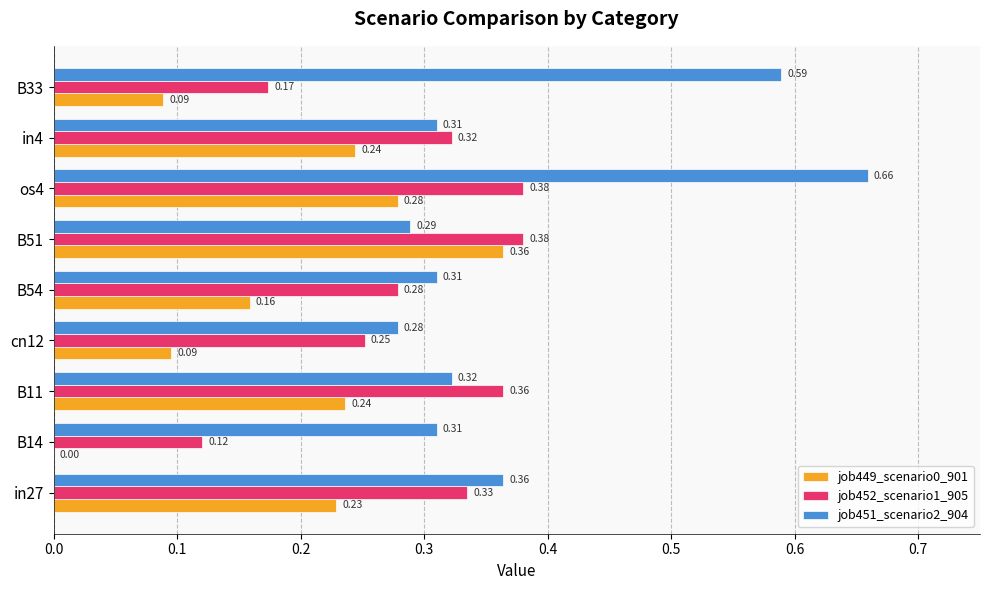

Which series has the largest total across all categories?

job451_scenario2_904